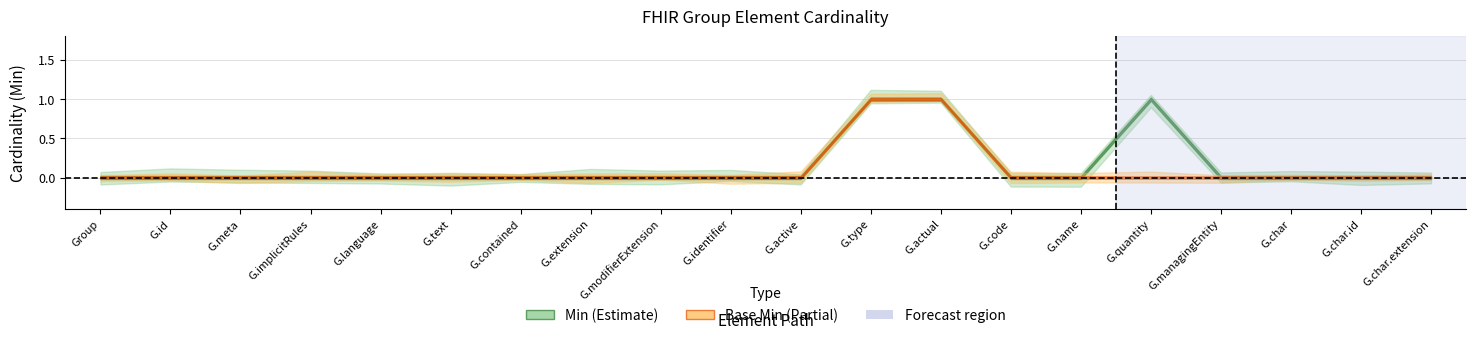

True or false: Base Min and Min intersect in this chart.

False